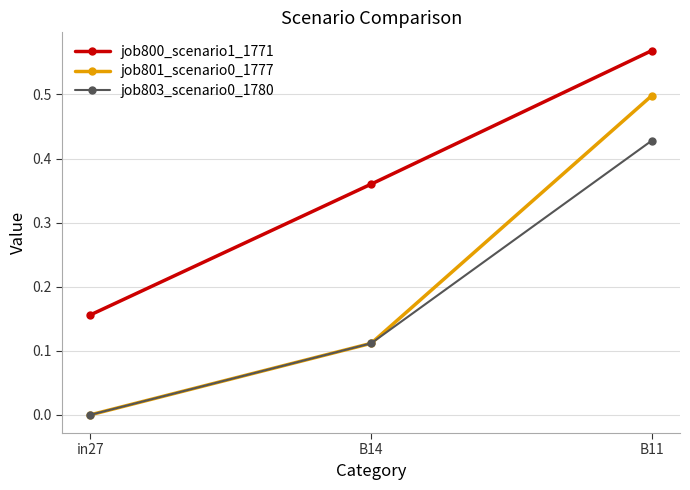

What is the difference between the maximum and minimum values in the job801_scenario0_1777 series?

0.5